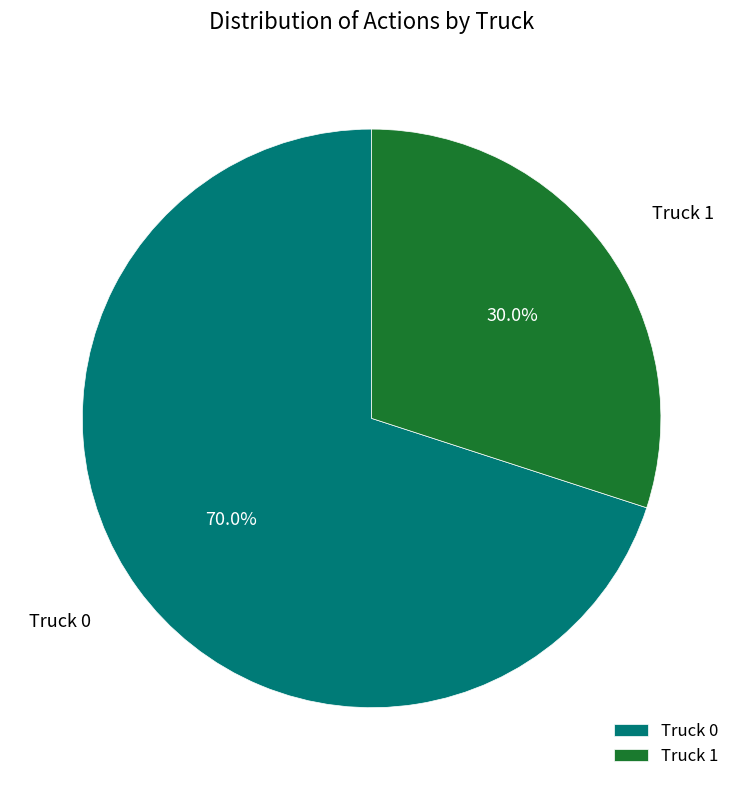

What is the largest slice in the pie chart?

Truck 0